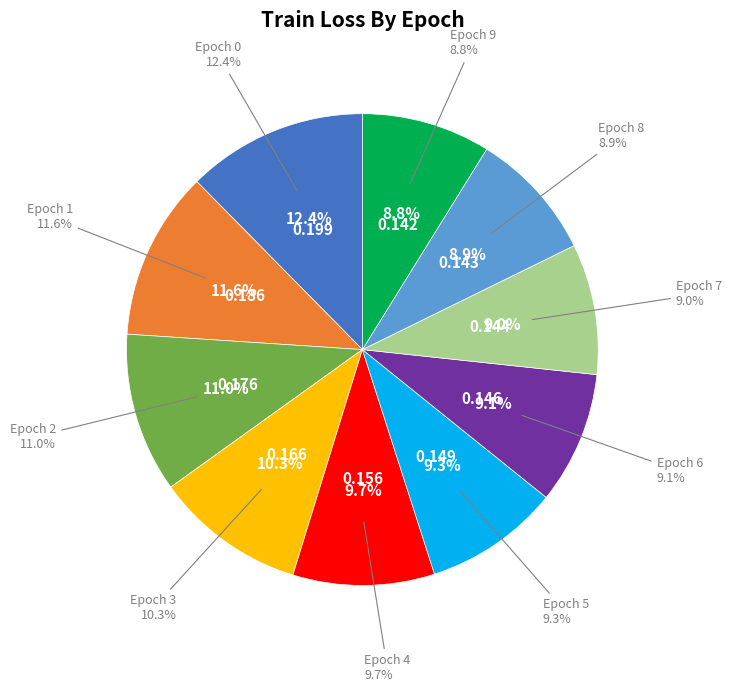

Between 6 and 7, which is larger?

6